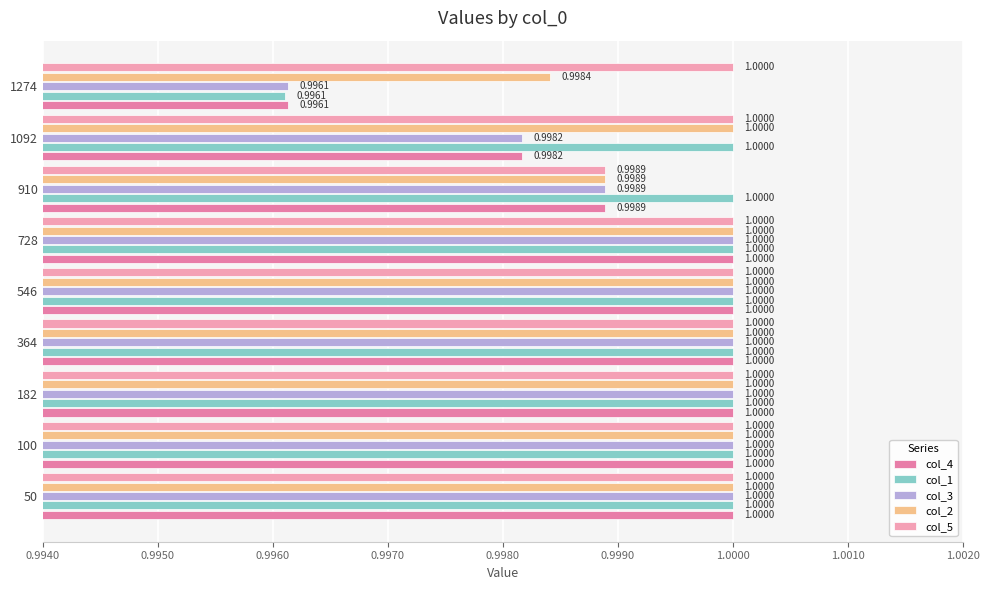

What is the lowest value of the col_1 series?

1.0